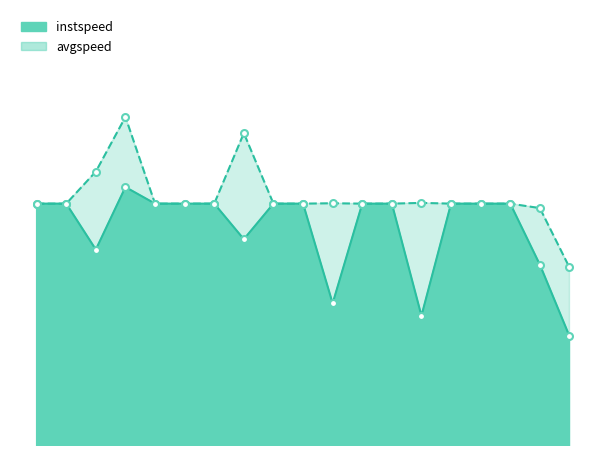

Between 15.0 and 13, which series saw the biggest shift?

instspeed_line